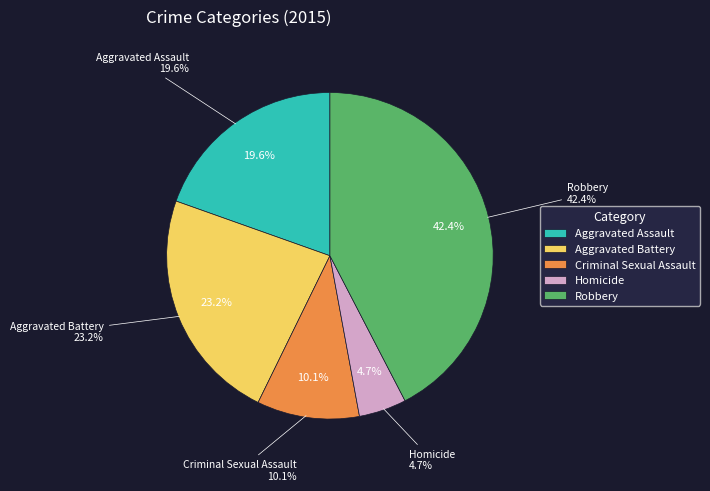

Rank the categories by value from lowest to highest.

Homicide, Criminal Sexual Assault, Aggravated Assault, Aggravated Battery, Robbery